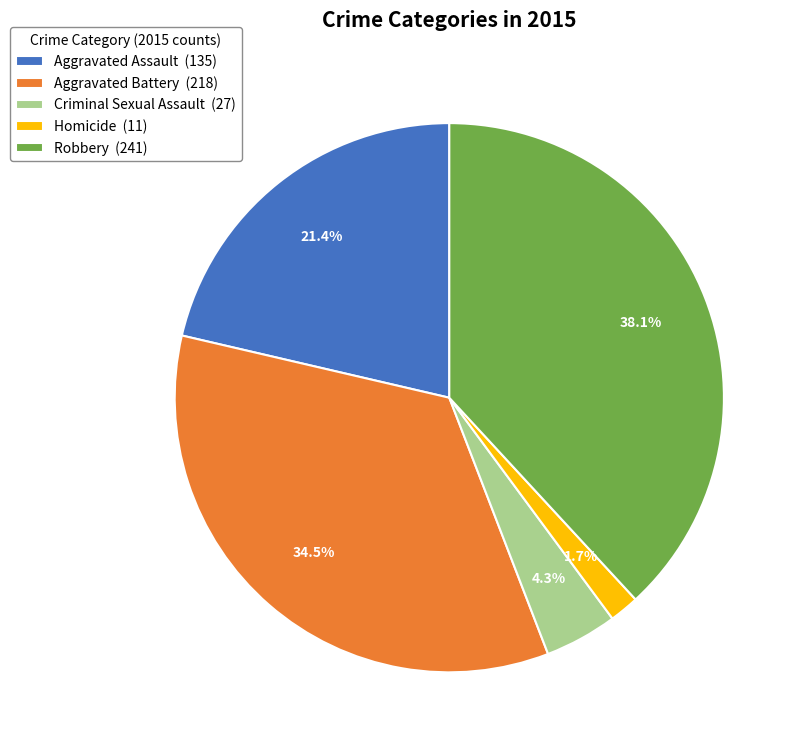

The Aggravated Assault slice represents 16% of the pie. True or false?

False